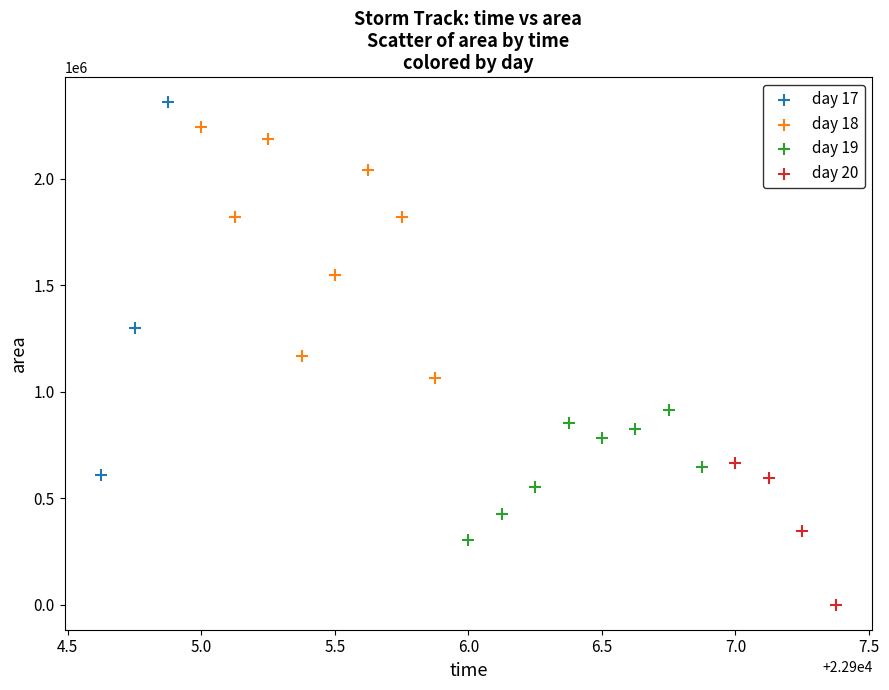

Which series reaches the minimum Y coordinate?

day 20